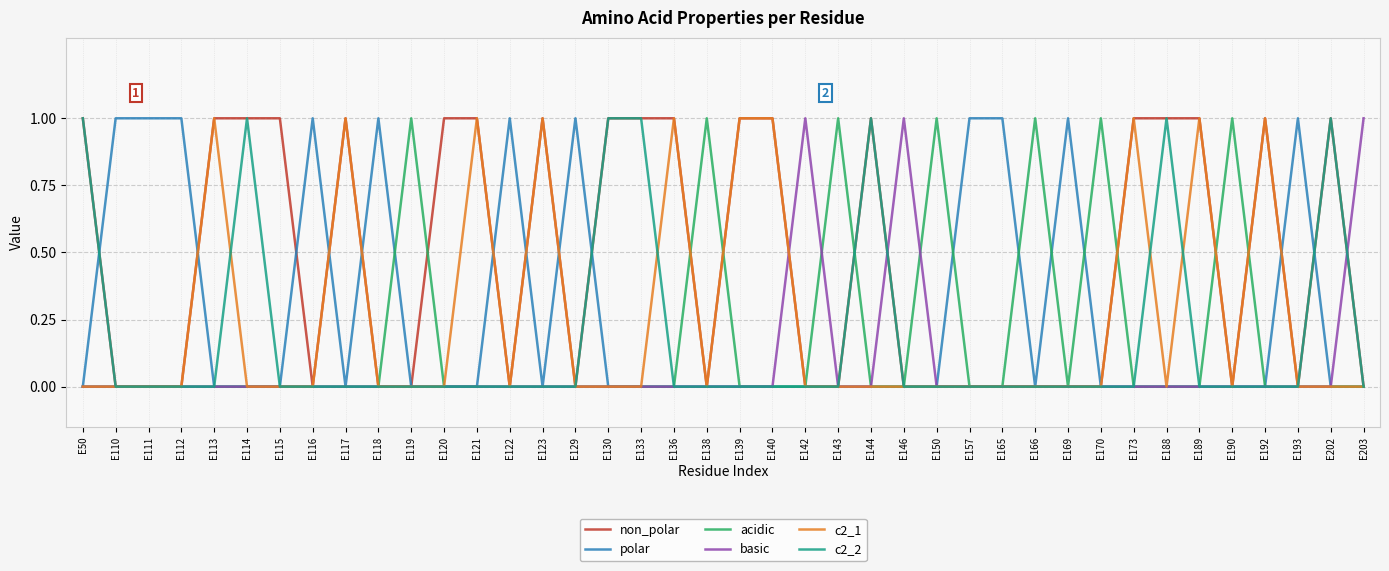

The value of c2_2 at E192 is -1. True or false?

False